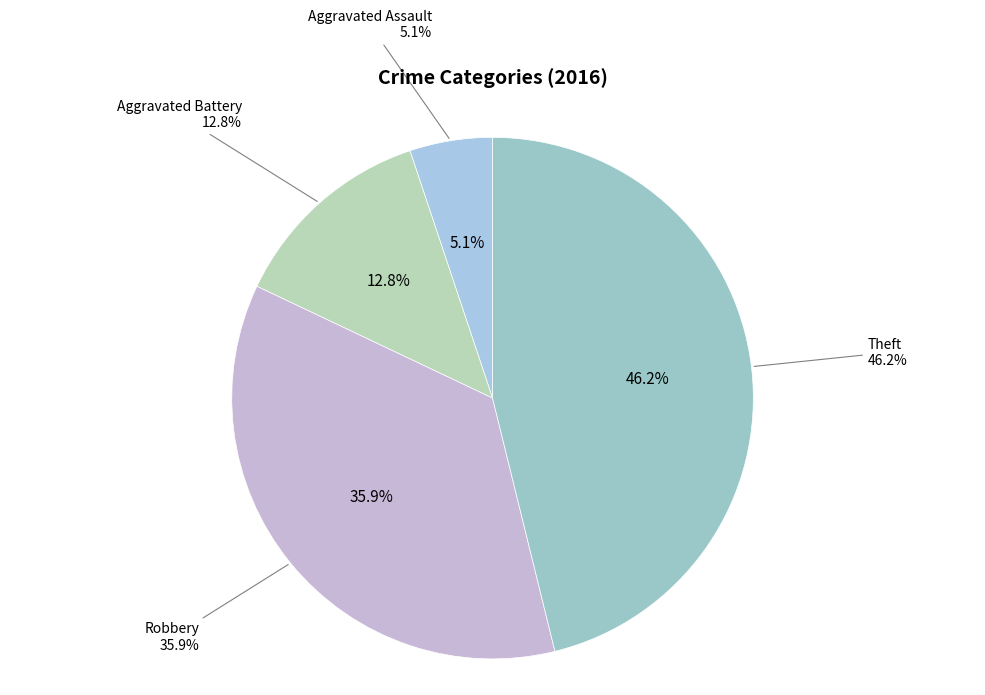

To the nearest percent, what is the difference between the Robbery and Aggravated Assault slice percentages?

31%